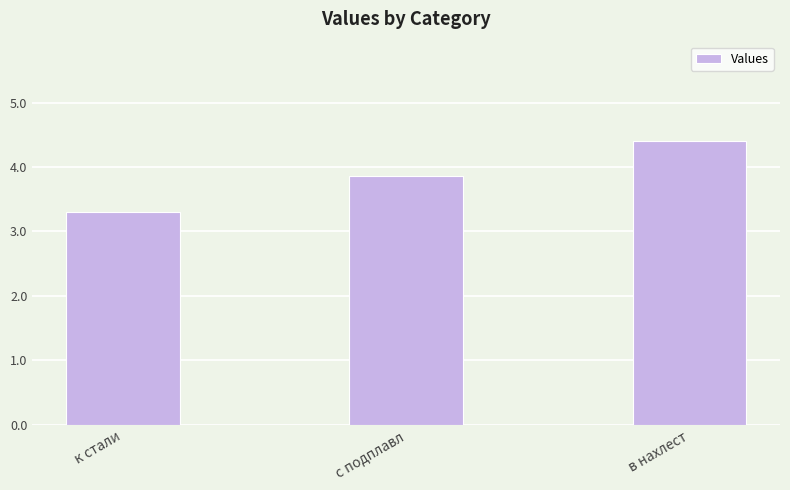

What is the value of the 3rd bar from the left?

4.4